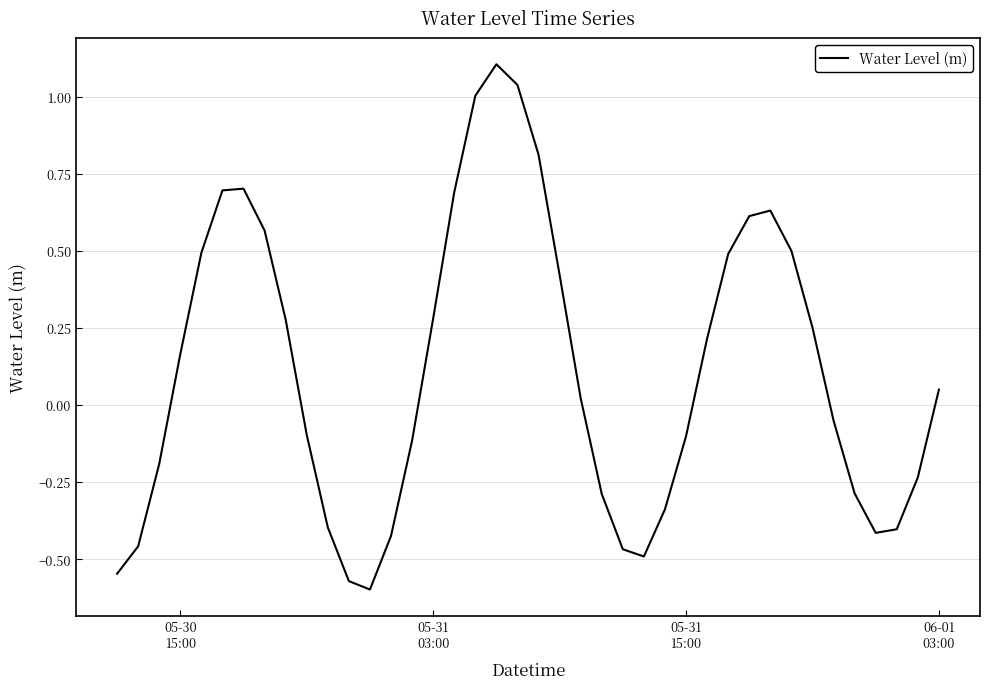

What is the greatest value displayed?

1.1